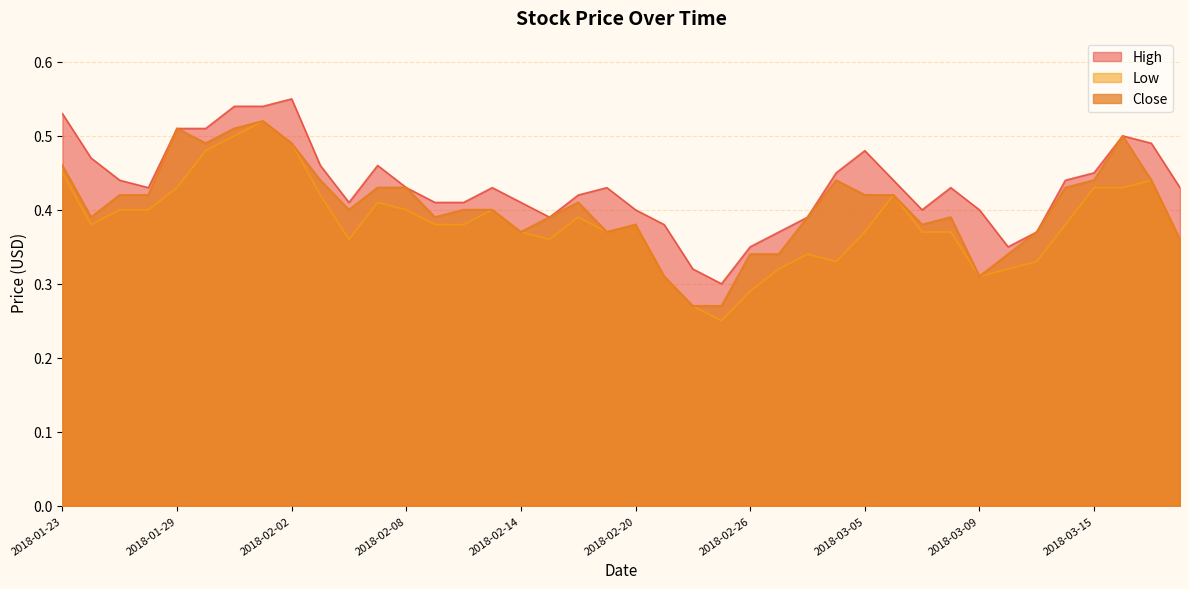

True or false: Close and High intersect in this chart.

False